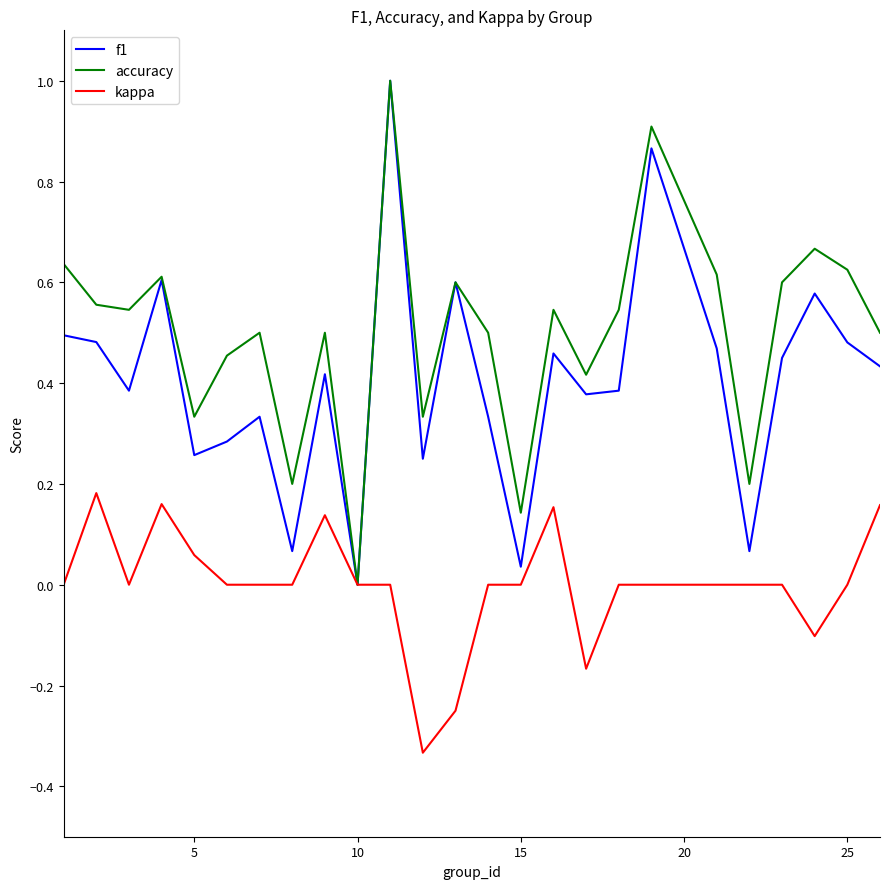

List the series in order of their overall mean, highest first.

accuracy, f1, kappa